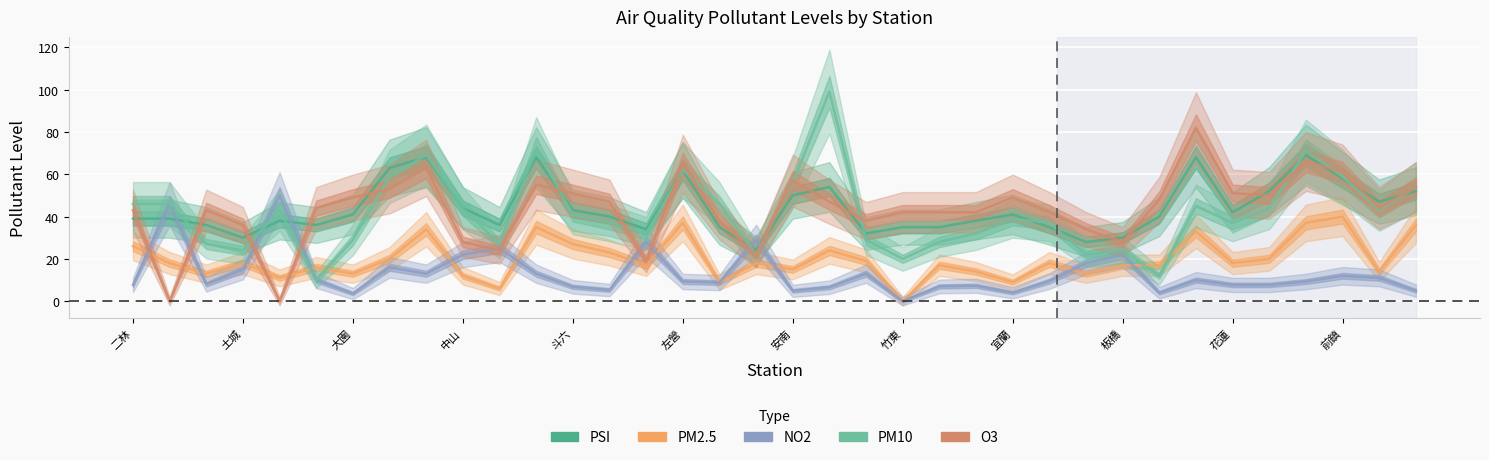

True or false: NO2 and O3 cross at least once.

True